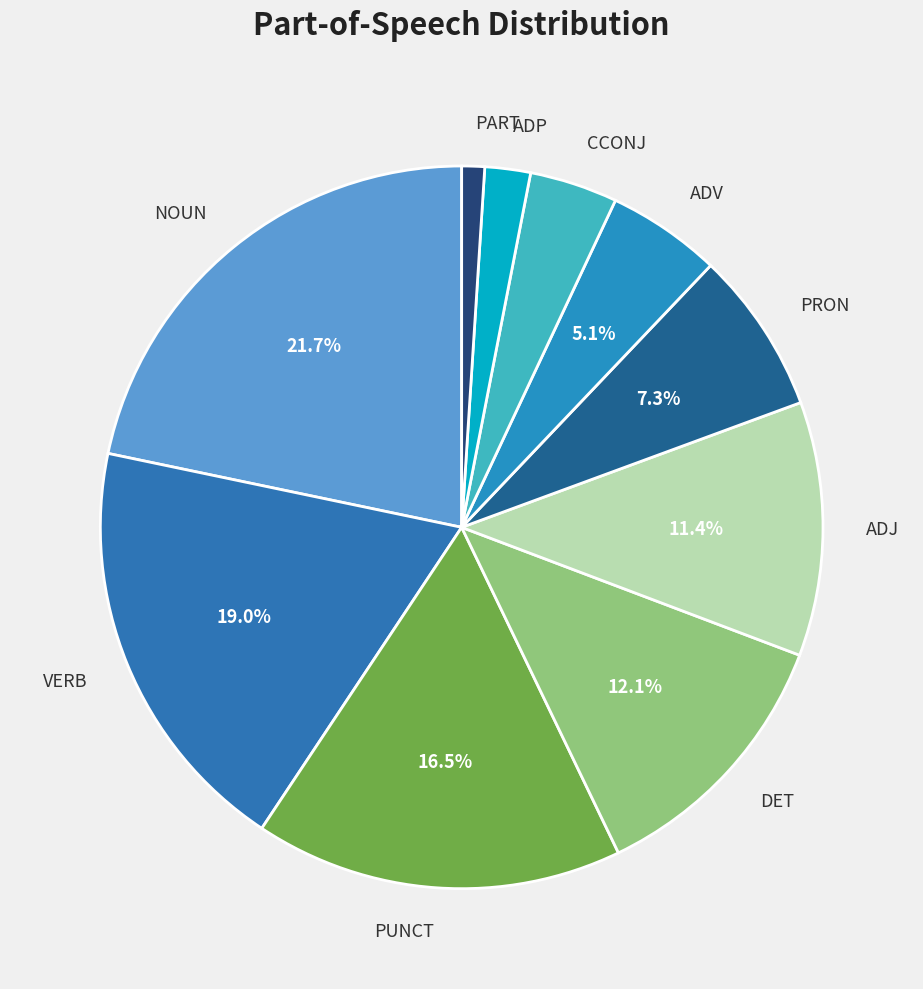

How many slices are in this pie chart?

10